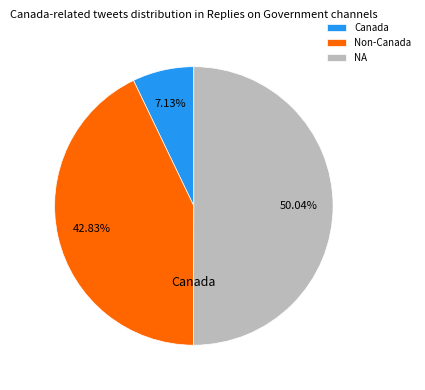

Approximately how many times larger is the value at Non-Canada compared to NA?

0.9